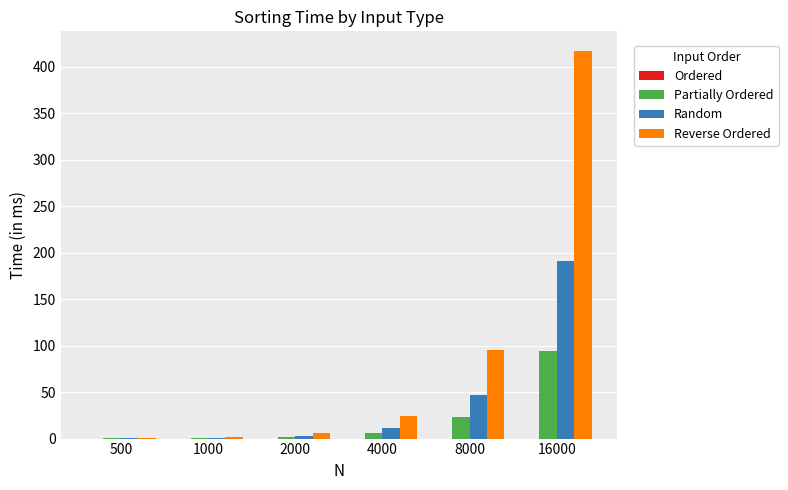

True or false: Random has a value of 66.2 at 16000.

False